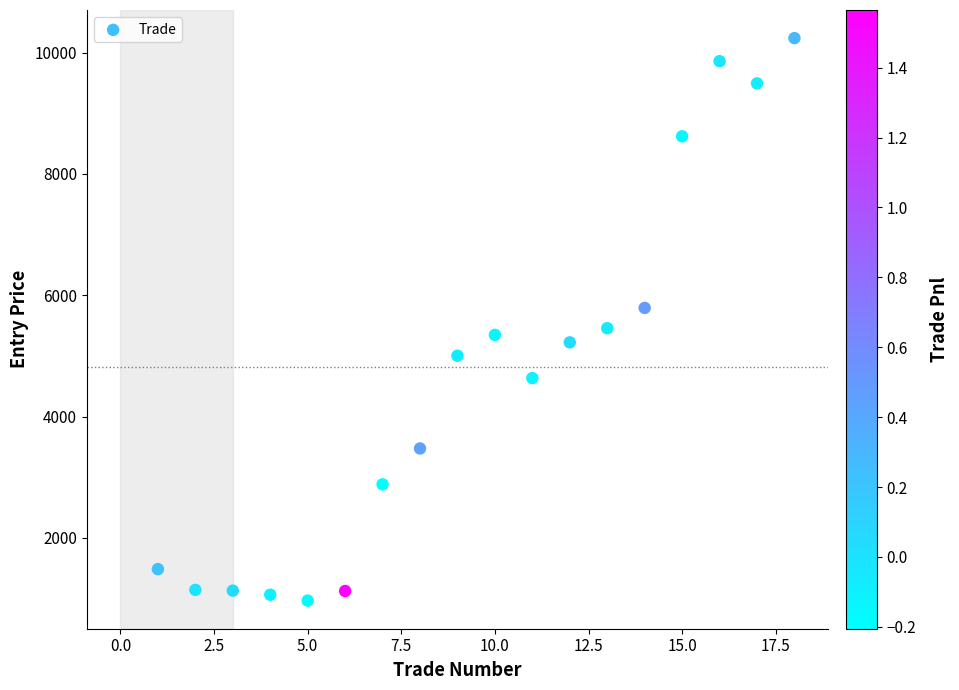

What is the range of X values (max minus min)?

17.0